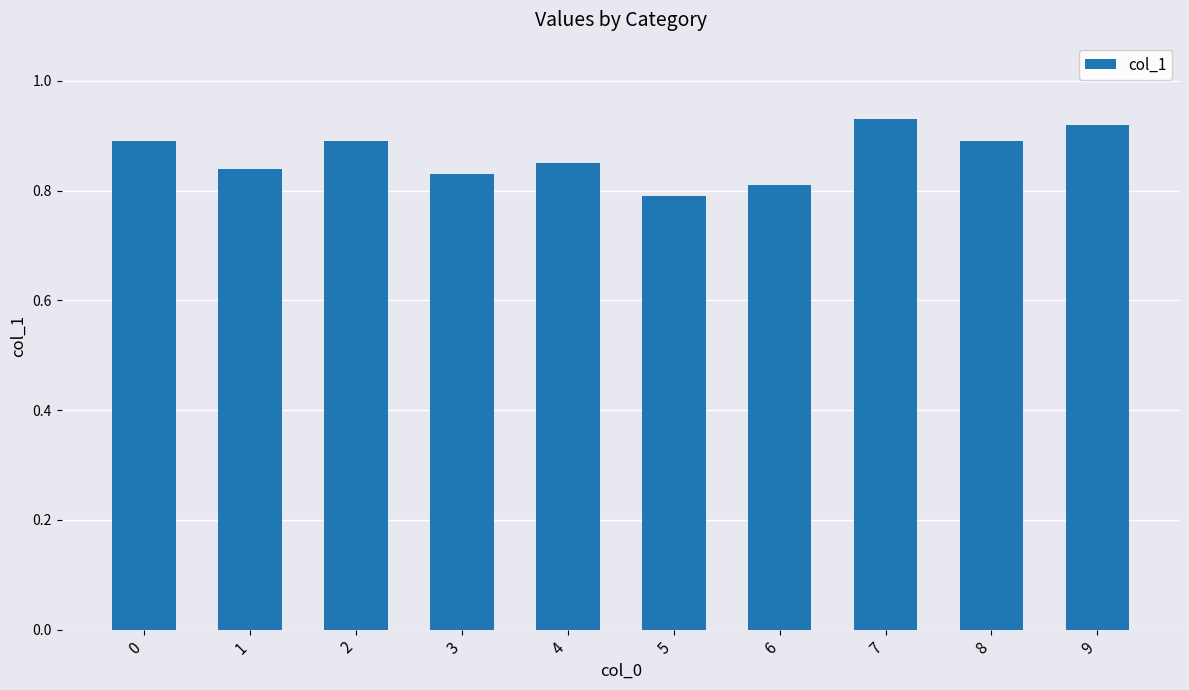

Between 8 and 4, which is larger?

8